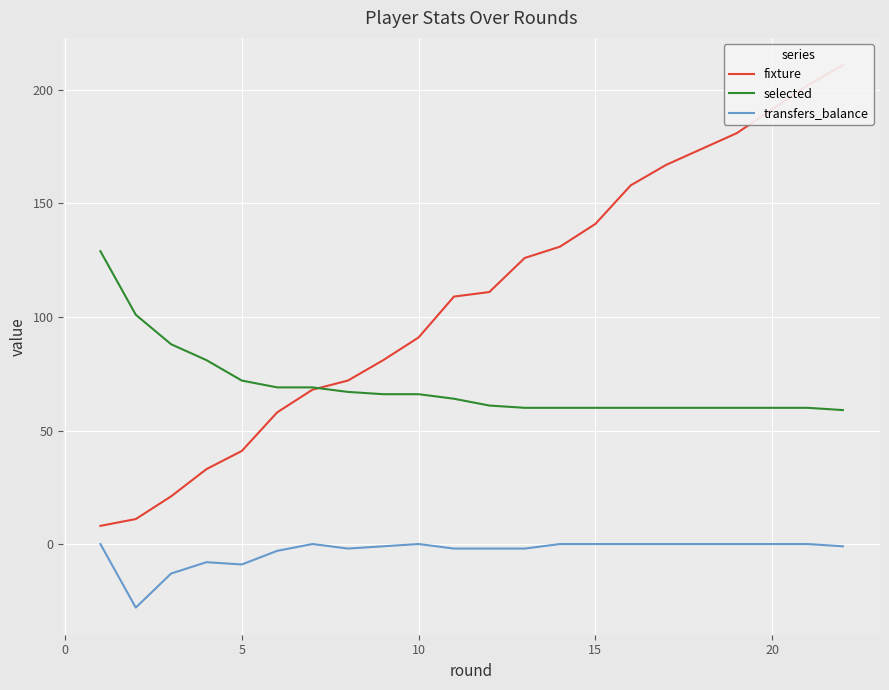

What is the maximum value for selected?

129